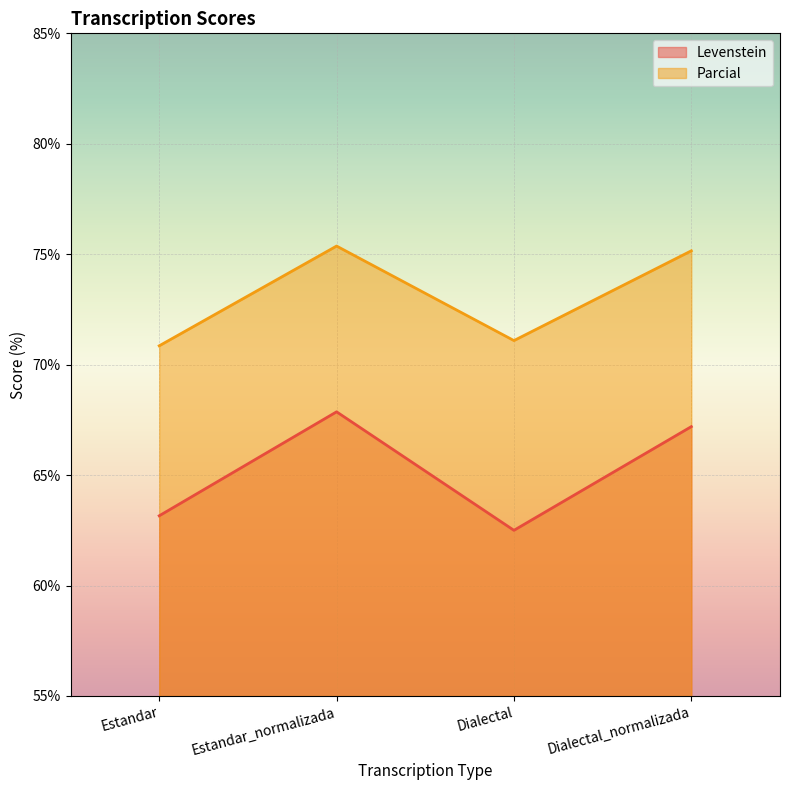

At which label does Levenstein reach its minimum?

Dialectal